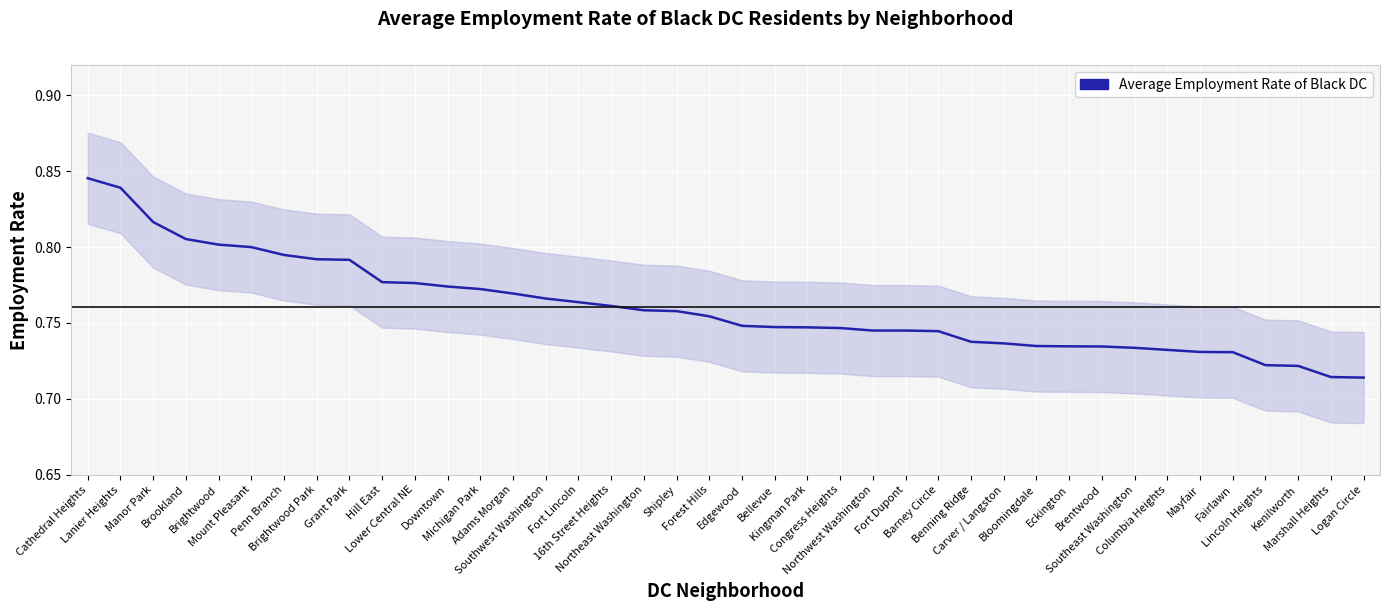

Reading right to left, list all the values displayed in this chart.

0.7	0.7	0.7	0.7	0.7	0.7	0.7	0.7	0.7	0.7	0.7	0.7	0.7	0.7	0.7	0.7	0.7	0.7	0.7	0.7	0.8	0.8	0.8	0.8	0.8	0.8	0.8	0.8	0.8	0.8	0.8	0.8	0.8	0.8	0.8	0.8	0.8	0.8	0.8	0.8